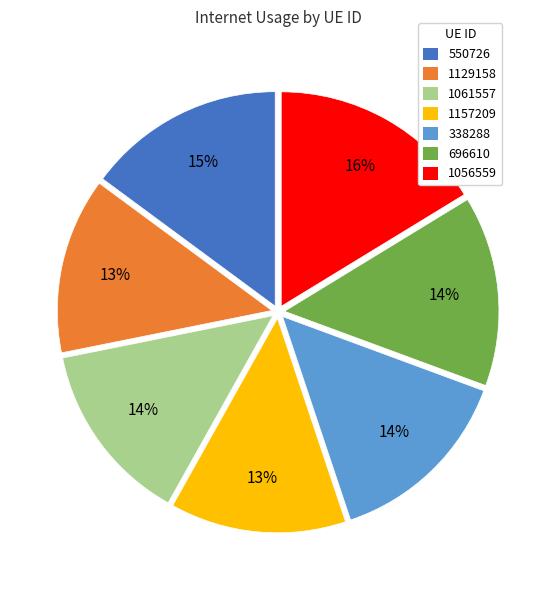

Does 338288 represent more than half of the total?

No